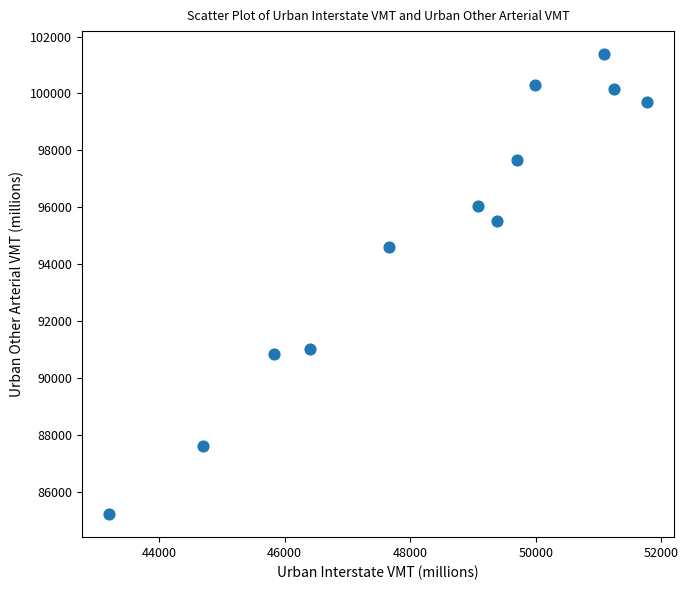

What Y value in the scatter plot is closest to 93302?

94607